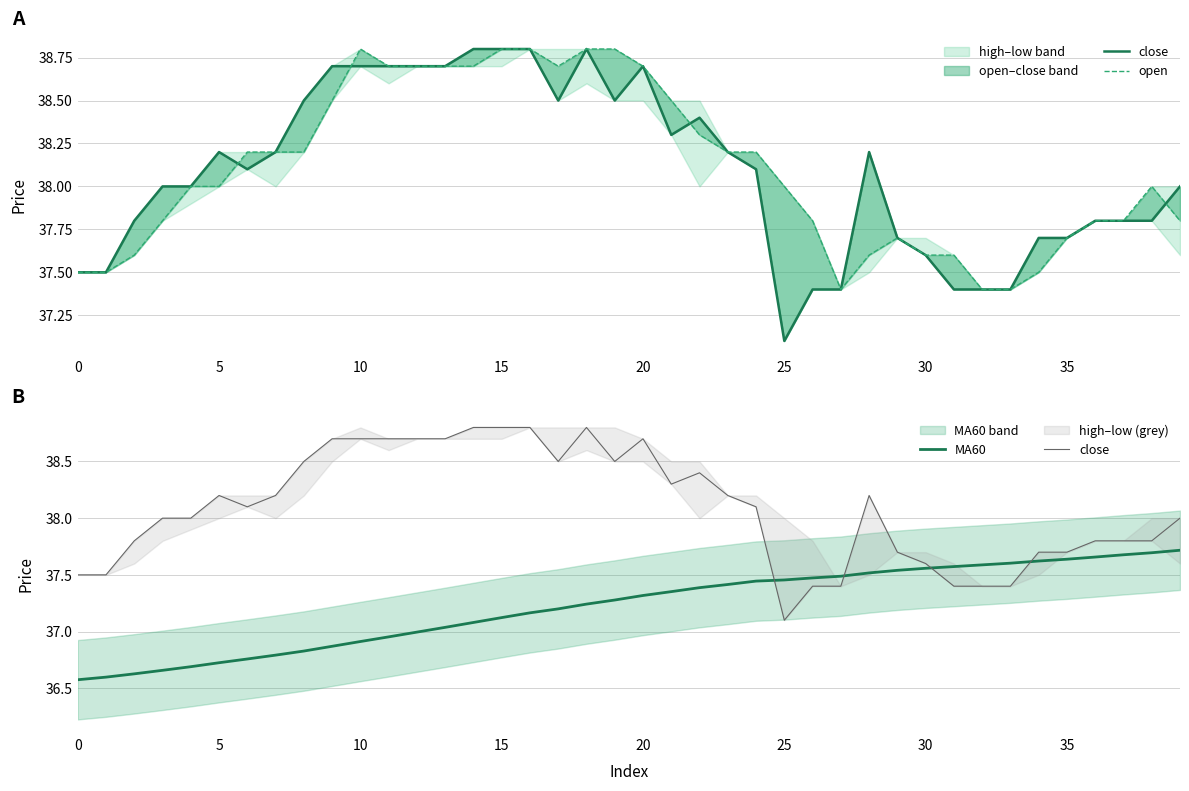

What is the average value of the open series?

38.1